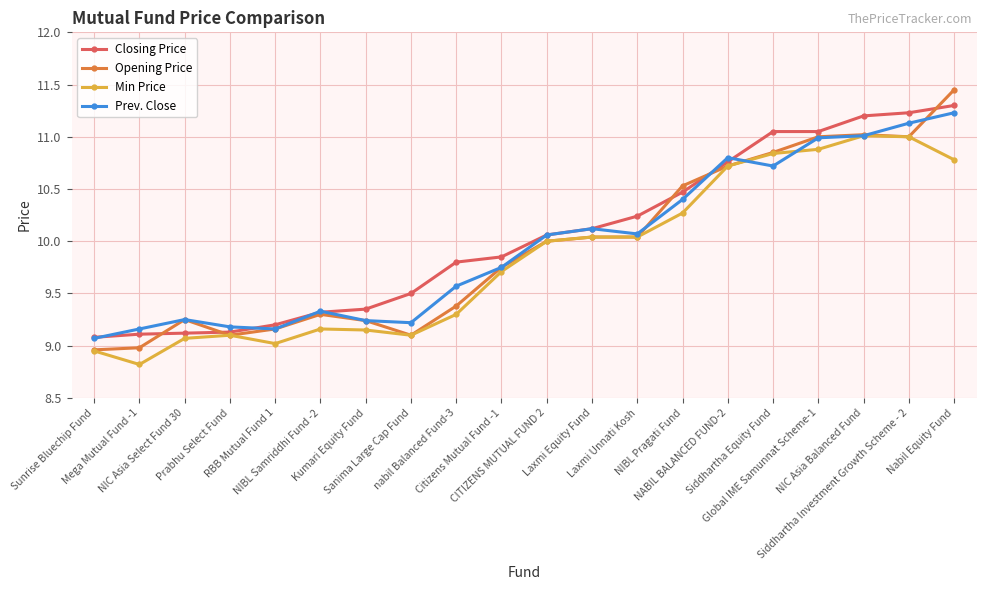

The value of Opening Price at Laxmi Unnati Kosh is 10.0. True or false?

True